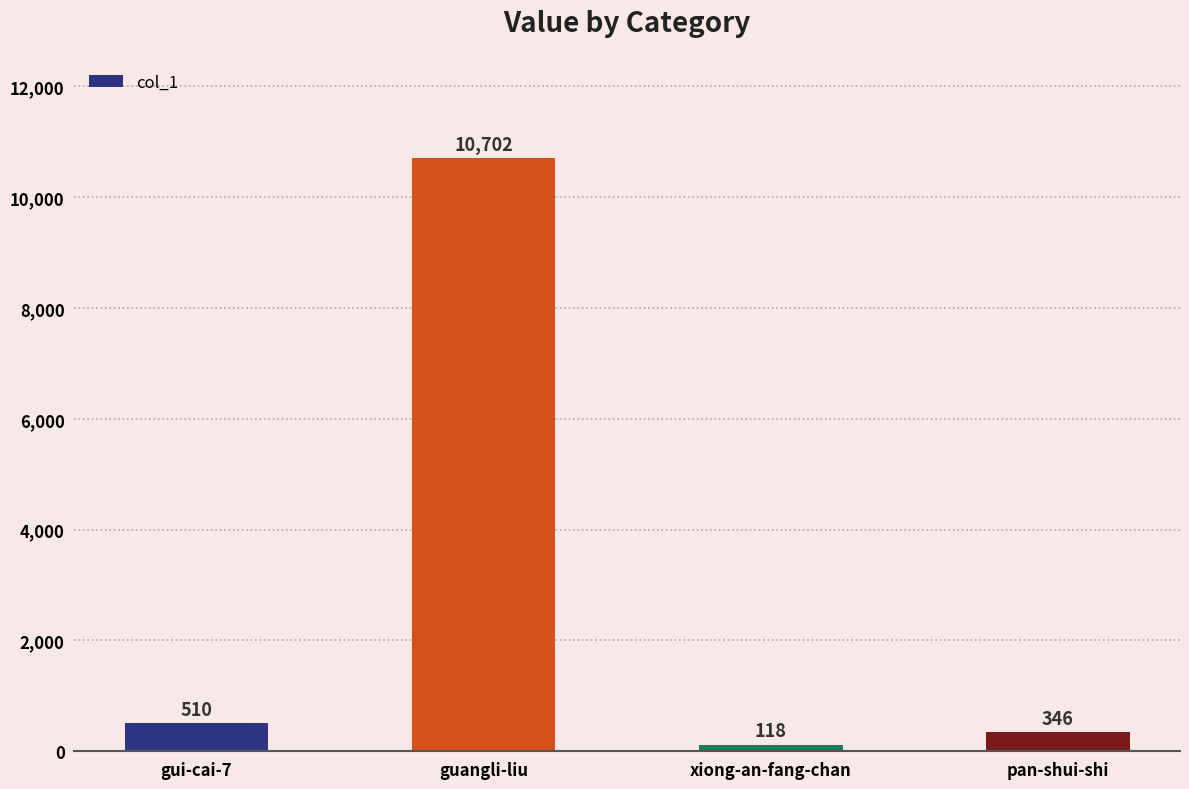

How many data points does each series have?

4